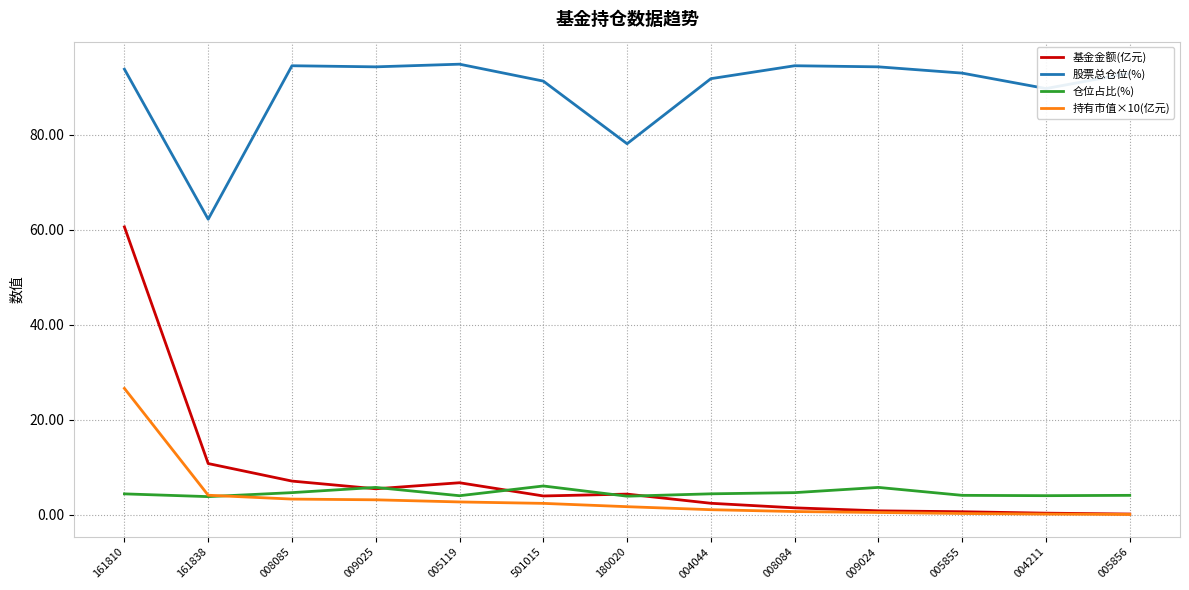

Is it true that 股票总仓位(%) equals 92.9 at 005855?

True